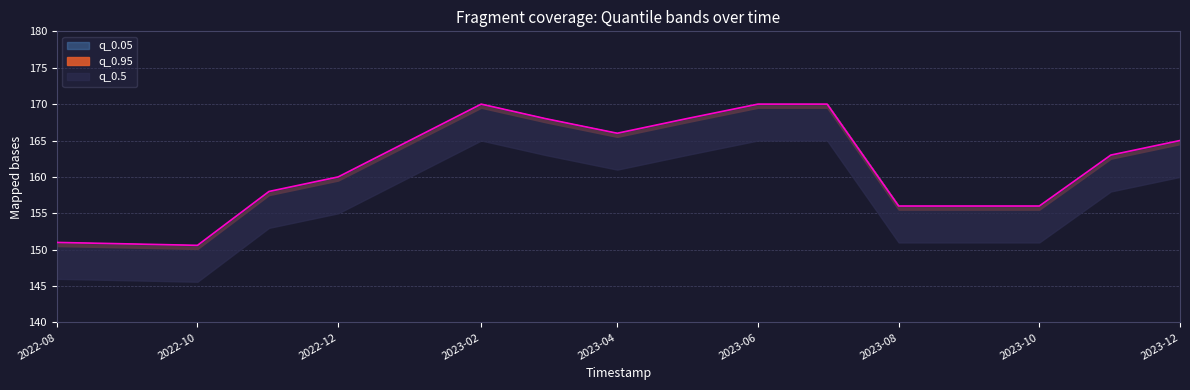

In q_0.5, how many points are higher than both neighbors (excluding endpoints)?

1